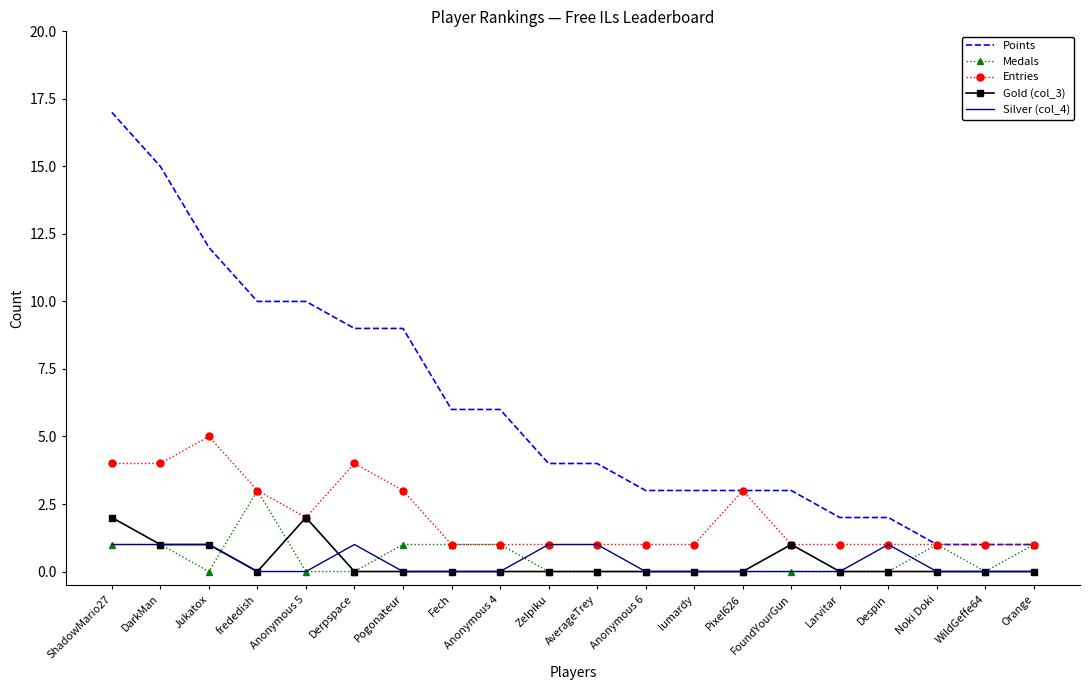

Is the value of Silver (col_4) at lumardy greater than the value of Points at ShadowMario27?

No